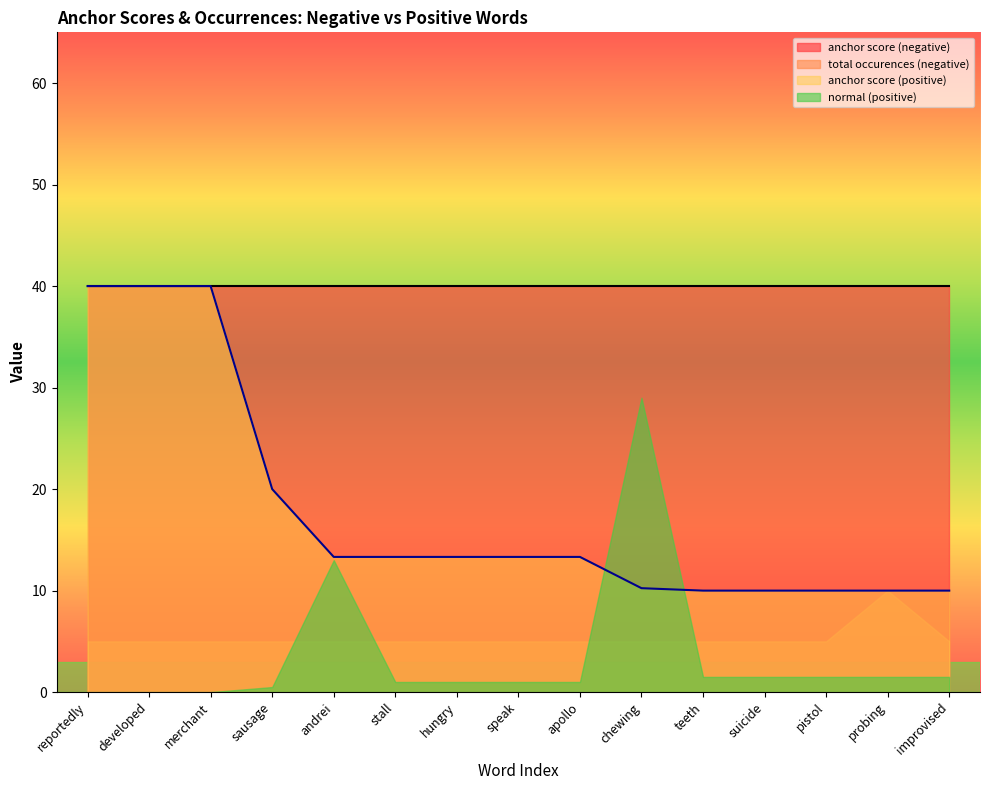

Rank the series at chewing from highest to lowest value.

anchor score (negative), normal (positive), anchor score (positive), total occurences (negative)